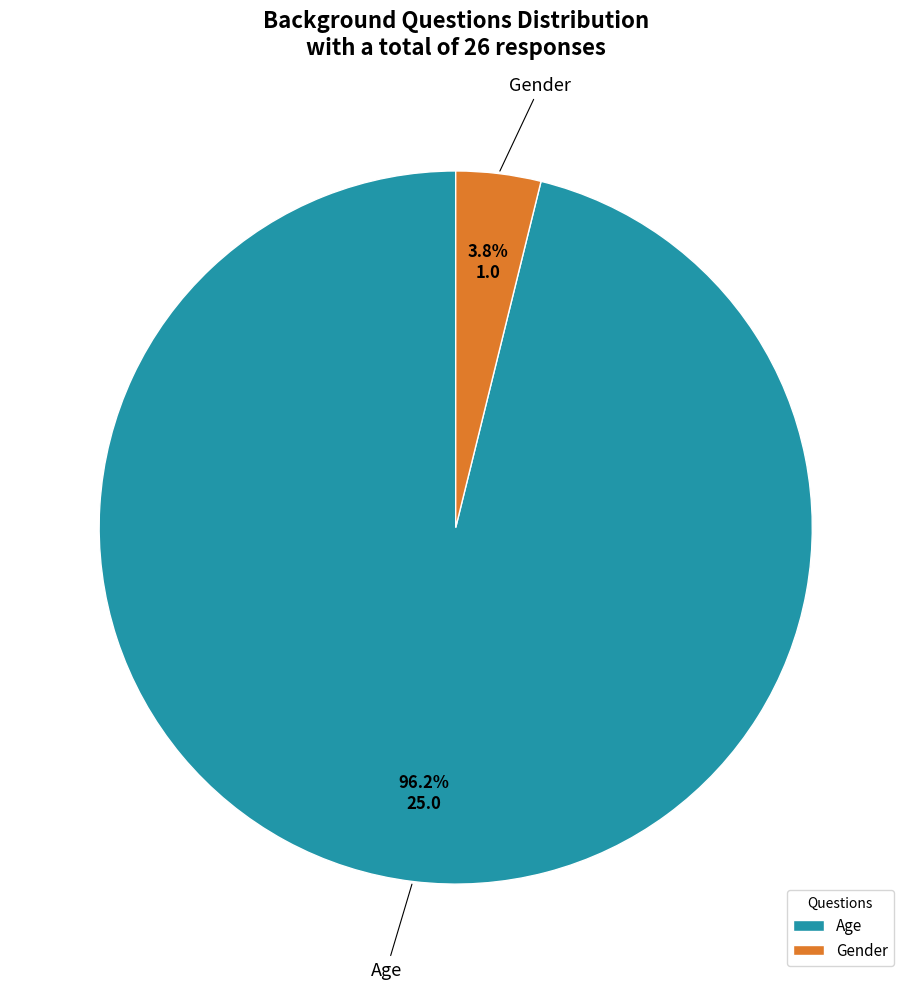

Which slice represents more than half of the pie?

Age